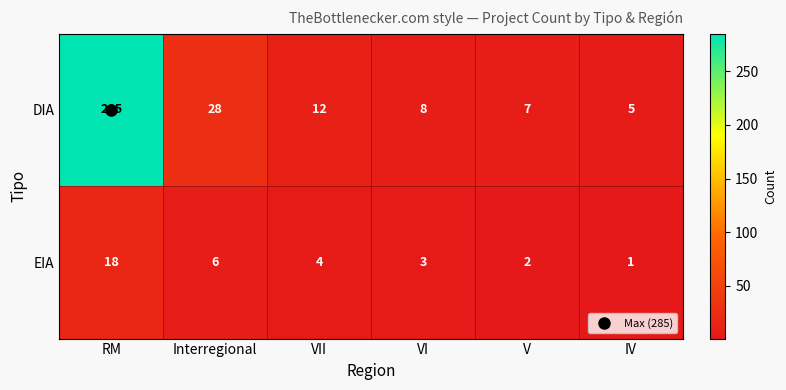

What is the total value across all series at VII?

16